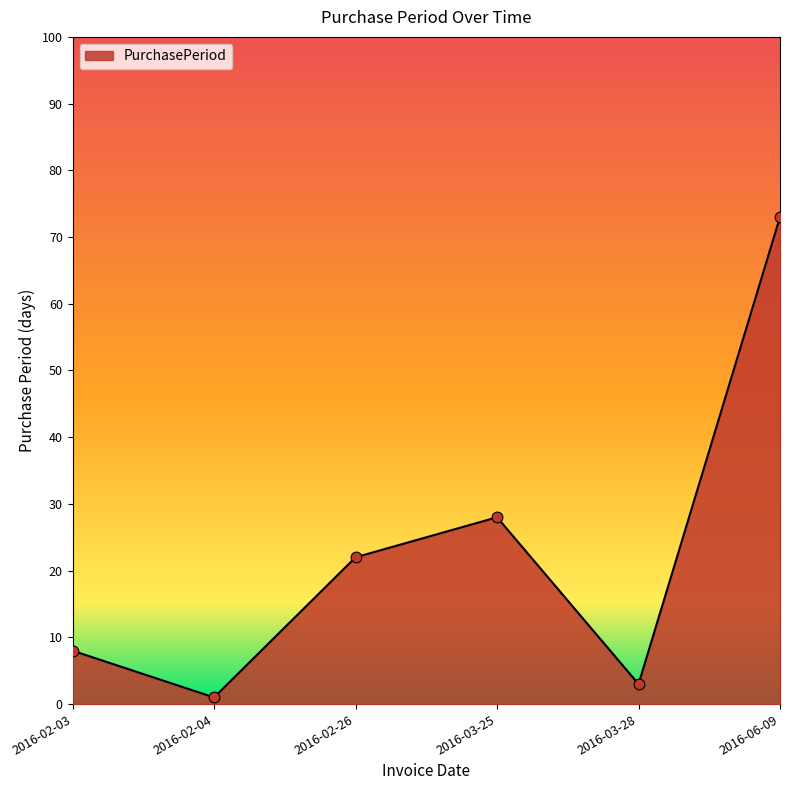

Between 2016-02-04 and 2016-02-26, which is larger?

2016-02-26